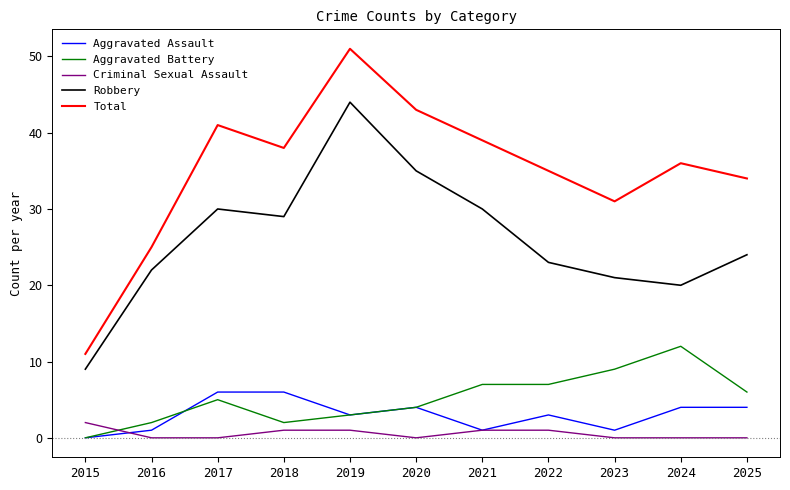

What is the maximum value shown in the chart?

51